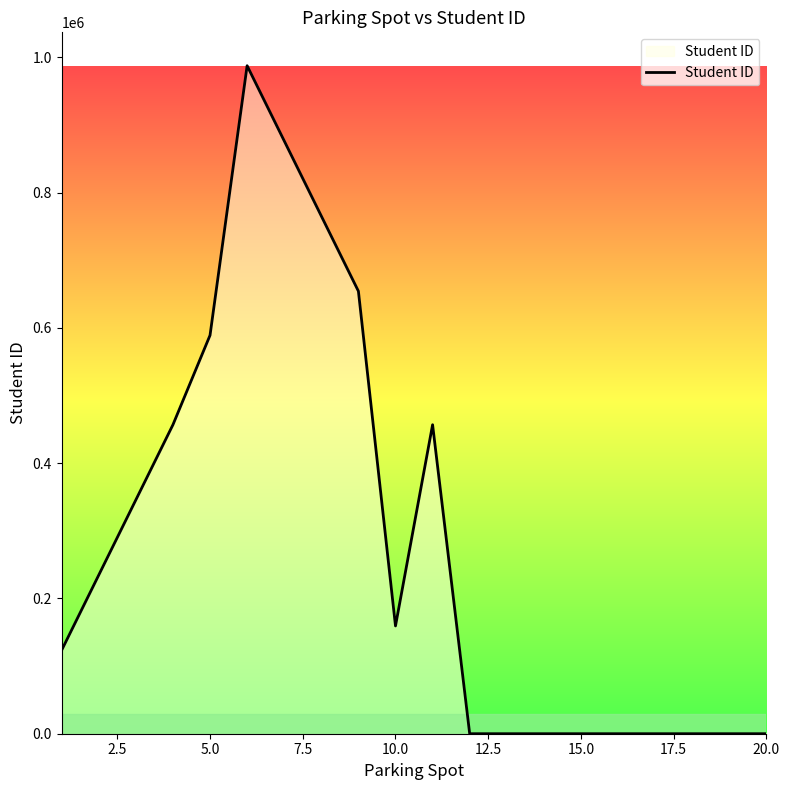

What is the maximum value shown in the chart?

987654